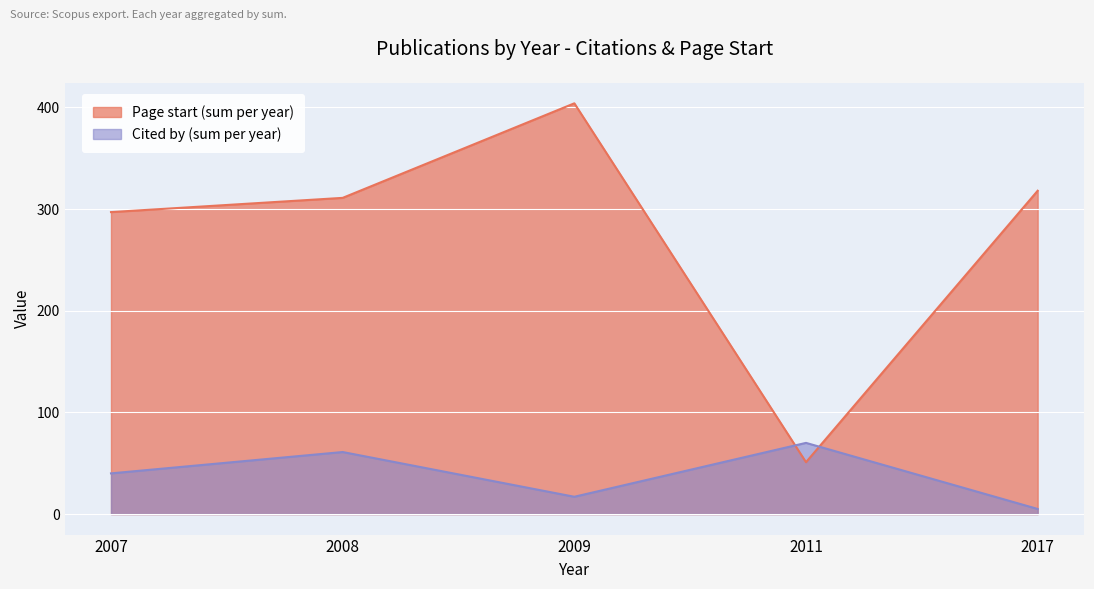

The Cited by series shows 58 at 2007. True or false?

False